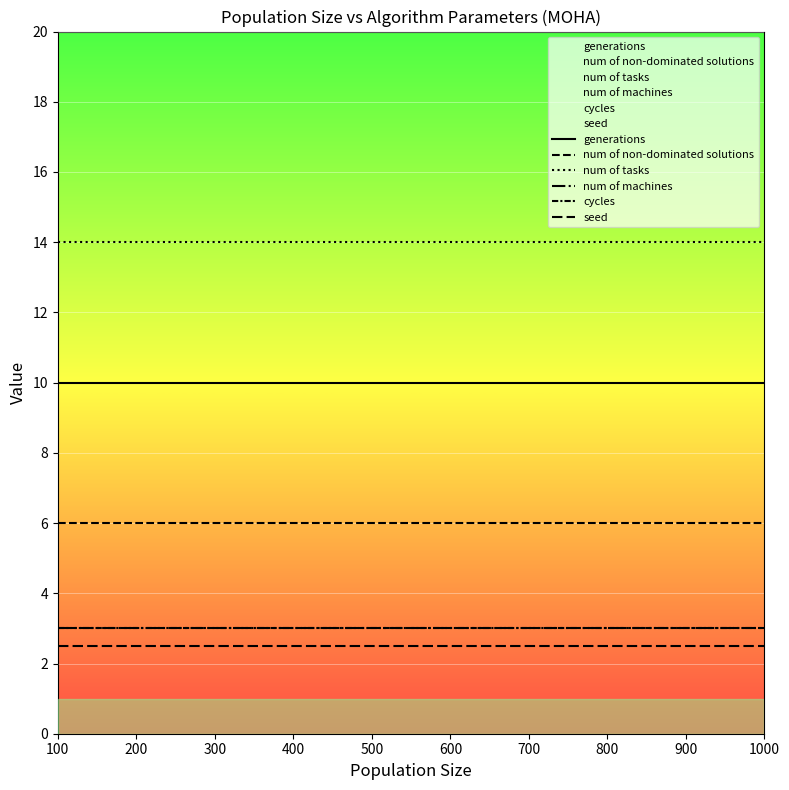

What are all the series names shown in the legend?

generations, num of non-dominated solutions, num of tasks, num of machines, cycles, seed